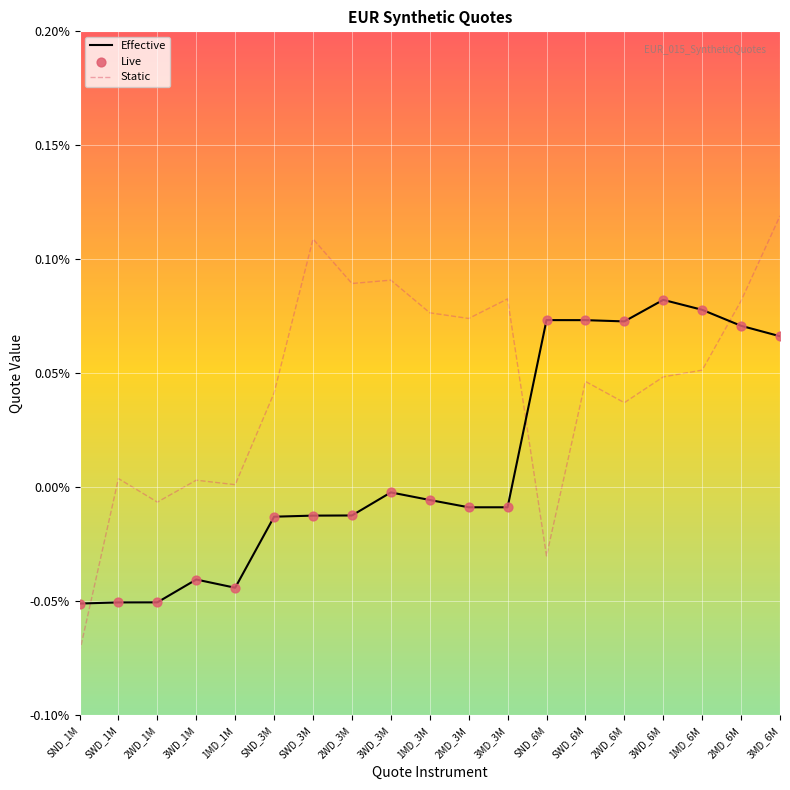

At which category is the sum across all series the highest?

3MD_6M